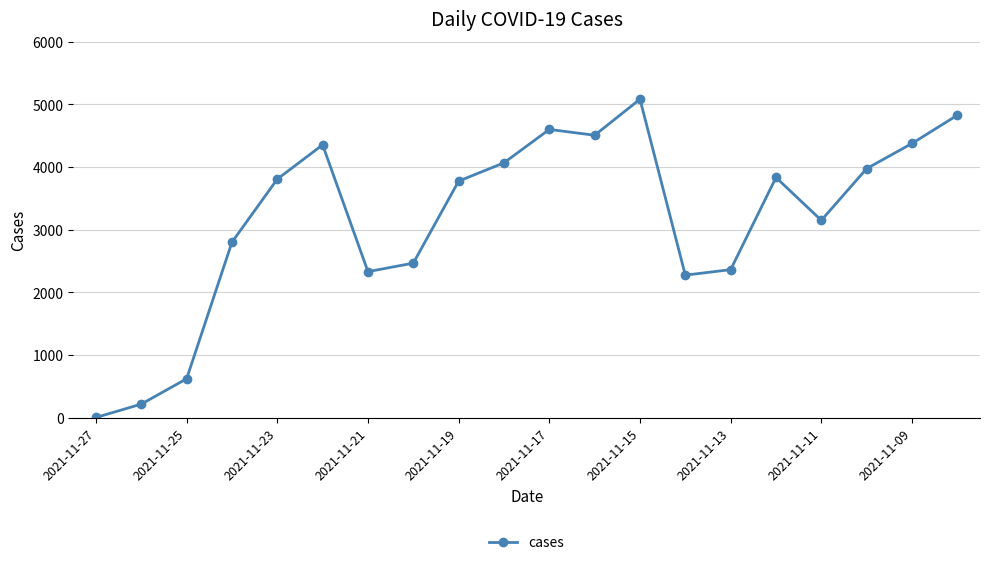

How many points are lower than both their immediate neighbors (excluding endpoints)?

4